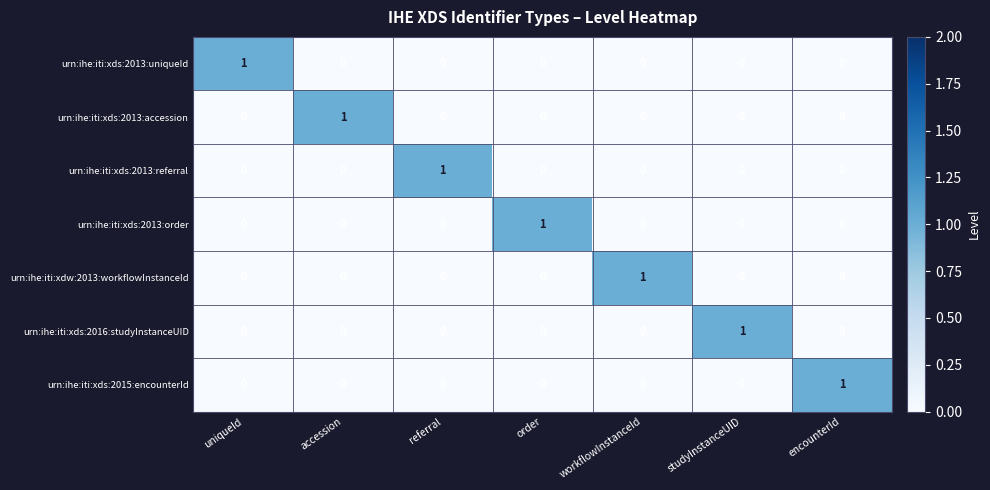

The urn:ihe:iti:xds:2013:uniqueId series shows -1 at encounterId. True or false?

False